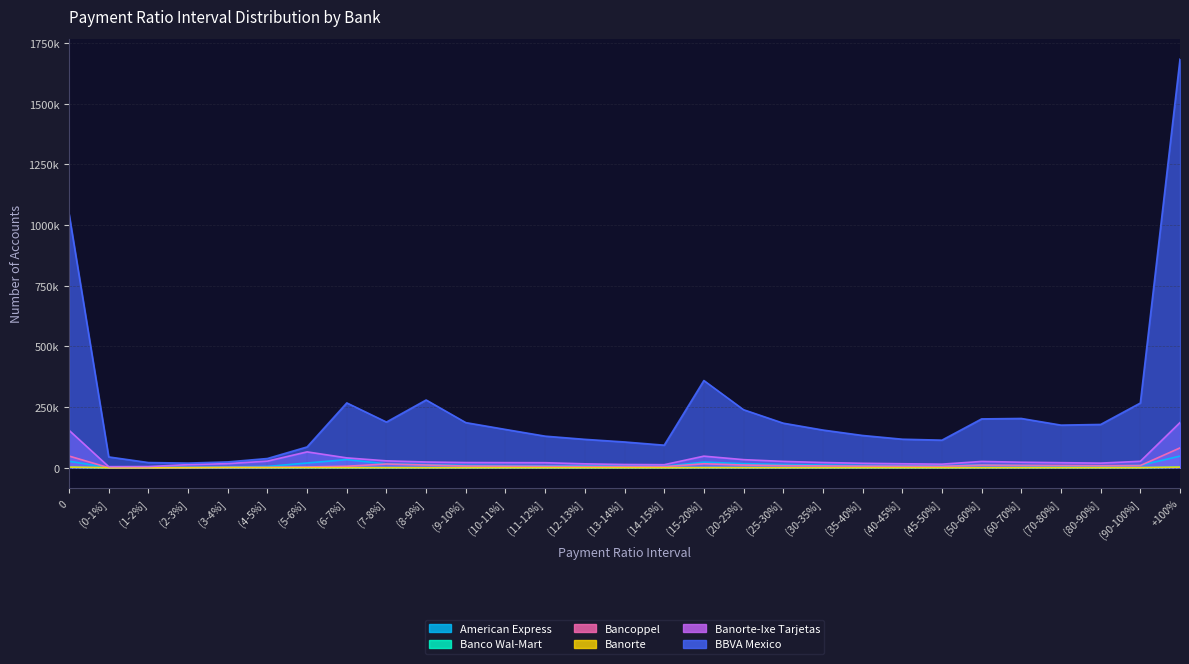

What is the sum of the Banco Wal-Mart values at (25-30%] and (0-1%]?

301